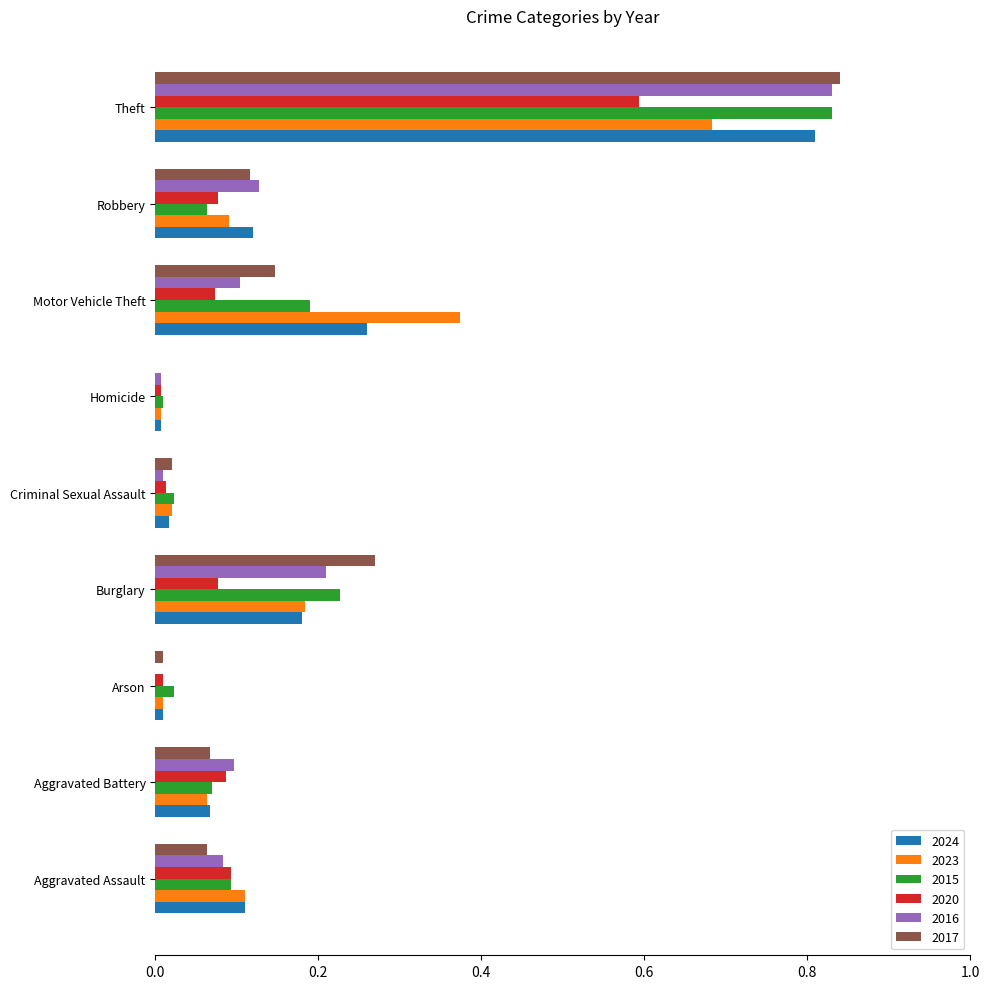

Is the value of 2020 at Robbery greater than the value of 2016 at Criminal Sexual Assault?

Yes